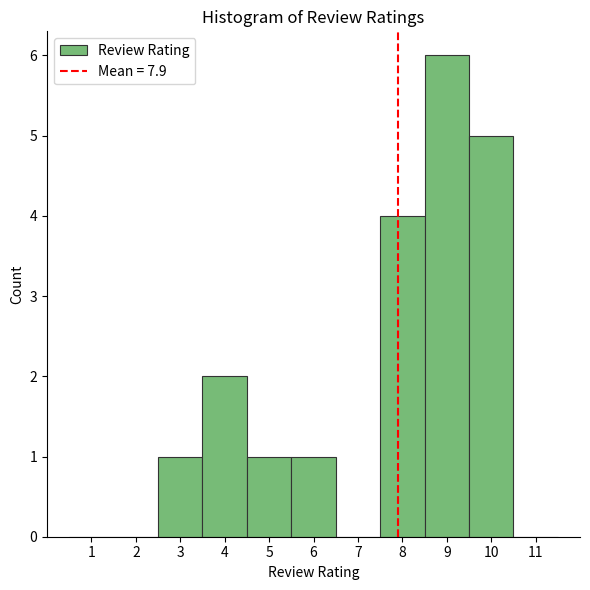

Reading left to right, transcribe this chart: for each bar, give the range it covers on the x-axis and its height. The values are not printed on the chart, so give them approximately, as read against the axis.

0.5 to 1.5: 0
1.5 to 2.5: 0
2.5 to 3.5: 1
3.5 to 4.5: 2
4.5 to 5.5: 1
5.5 to 6.5: 1
6.5 to 7.5: 0
7.5 to 8.5: 4
8.5 to 9.5: 6
9.5 to 10.5: 5
10.5 to 11.5: 0